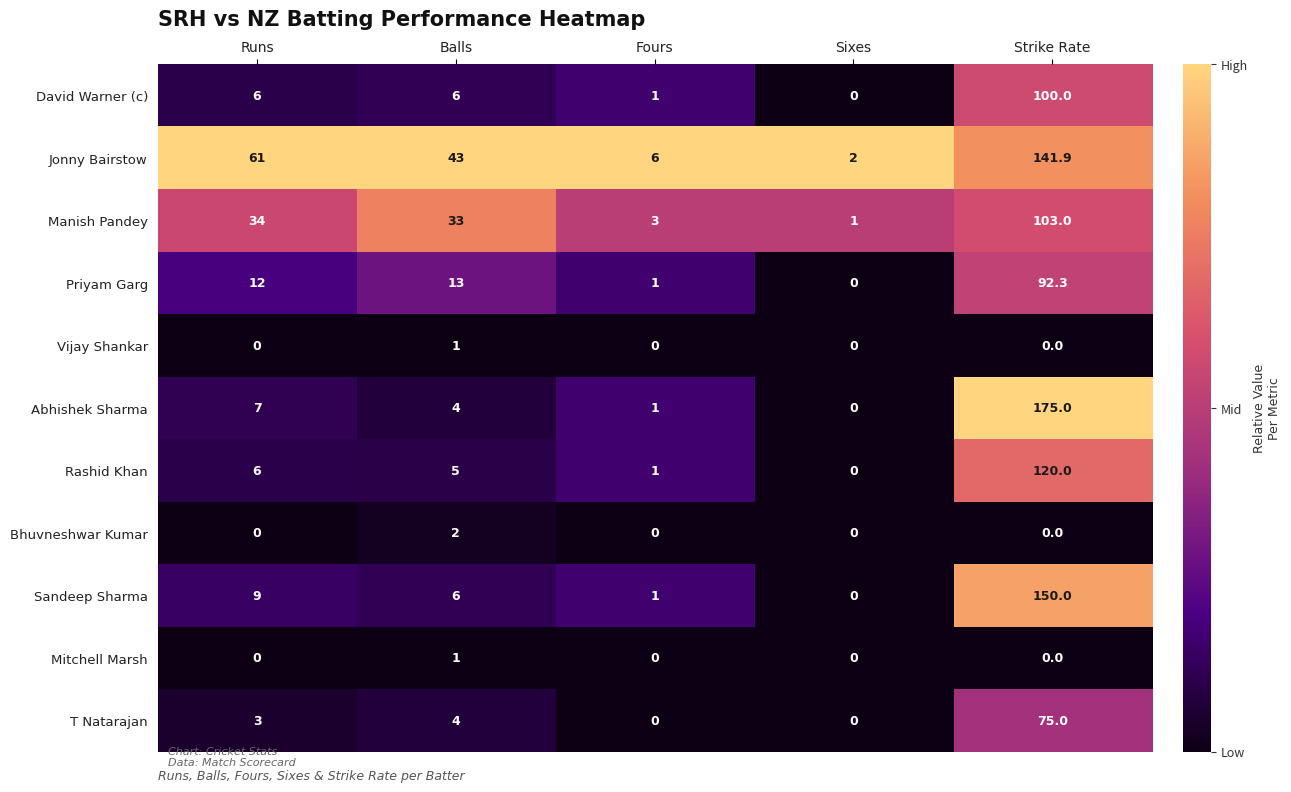

True or false: T Natarajan has a value of 4.3 at Runs.

False